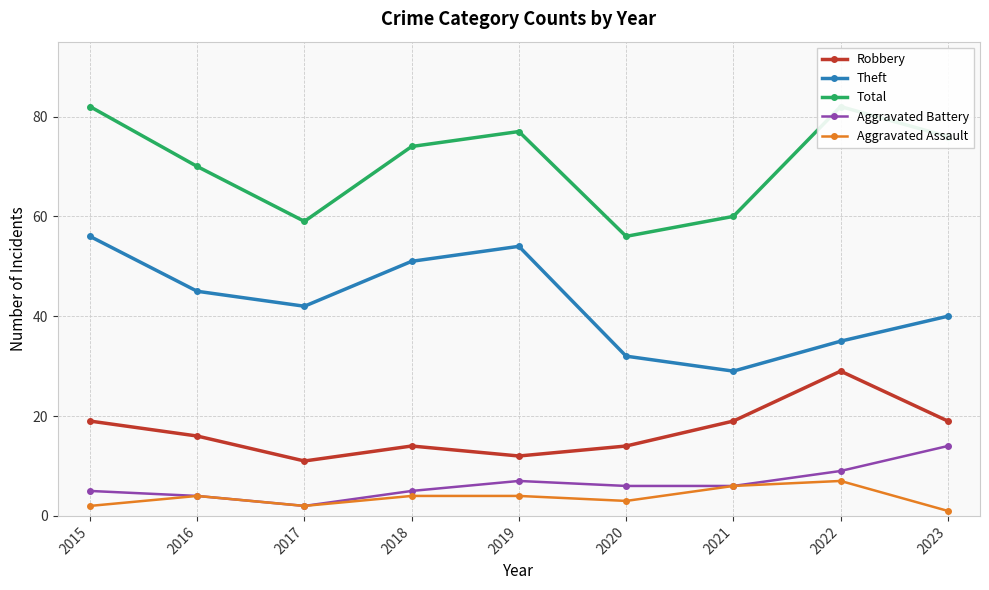

What is the total value across all series at 2021?

120